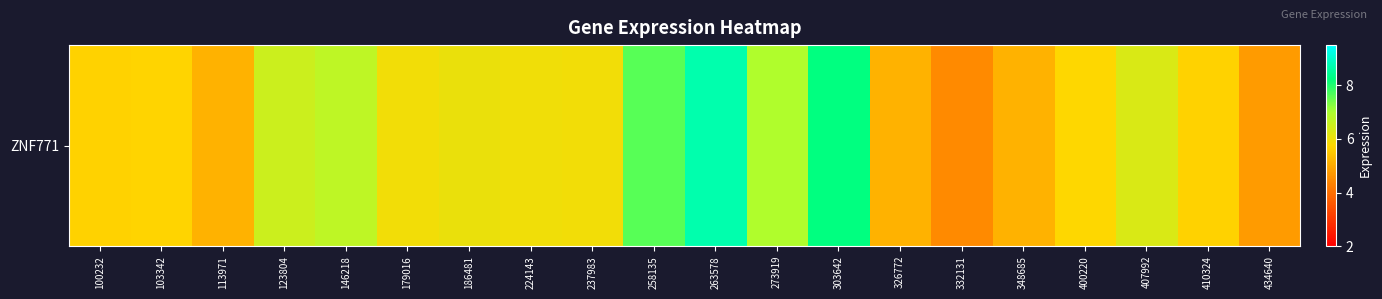

What is the average value?

6.1